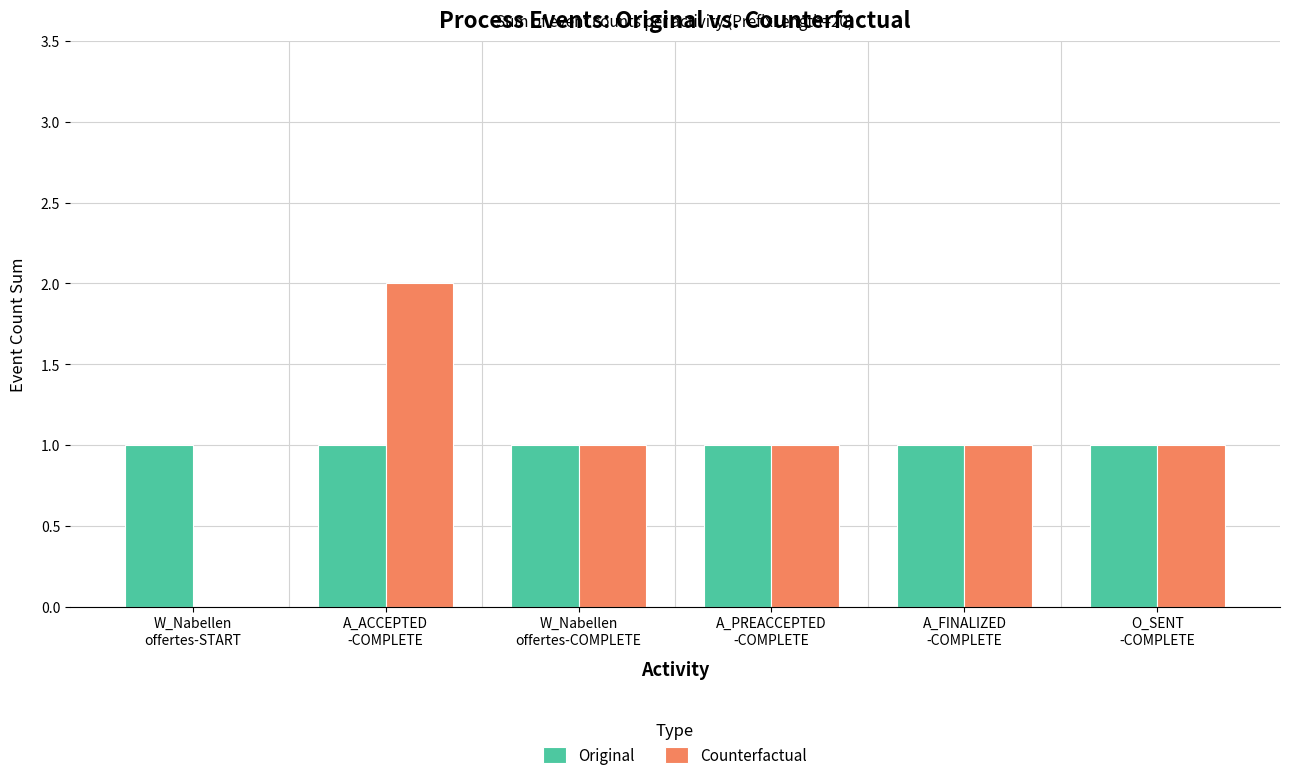

How many positive values does the Counterfactual series have?

5